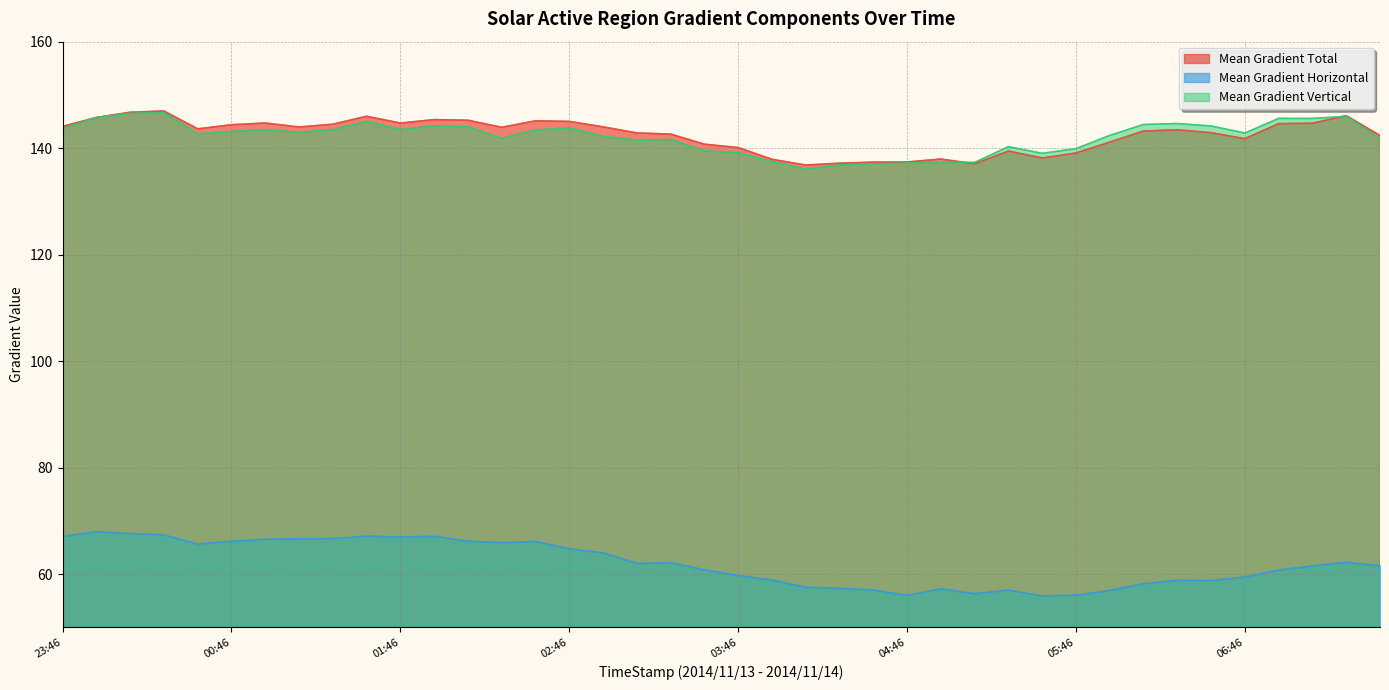

True or false: Mean Gradient Horizontal and Mean Gradient Total intersect in this chart.

False